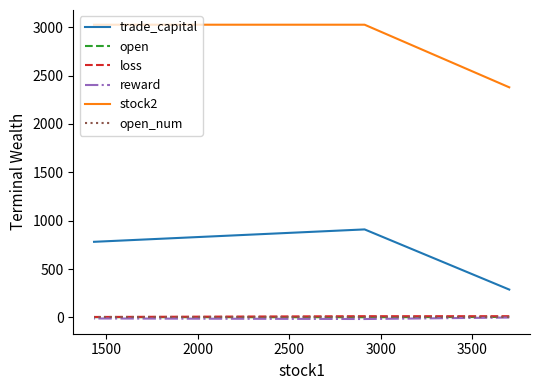

What is the greatest value displayed?

3026.0